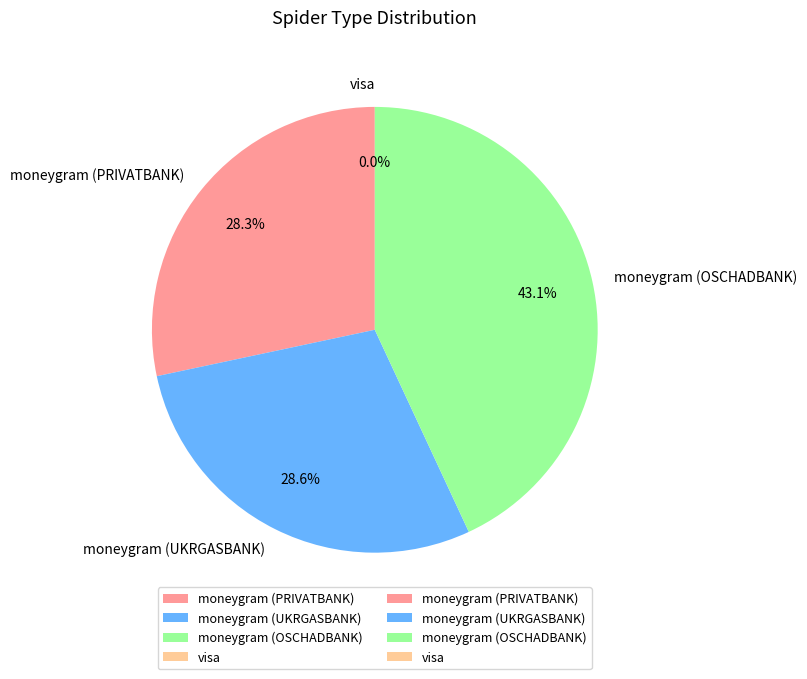

Does visa represent more than half of the total?

No